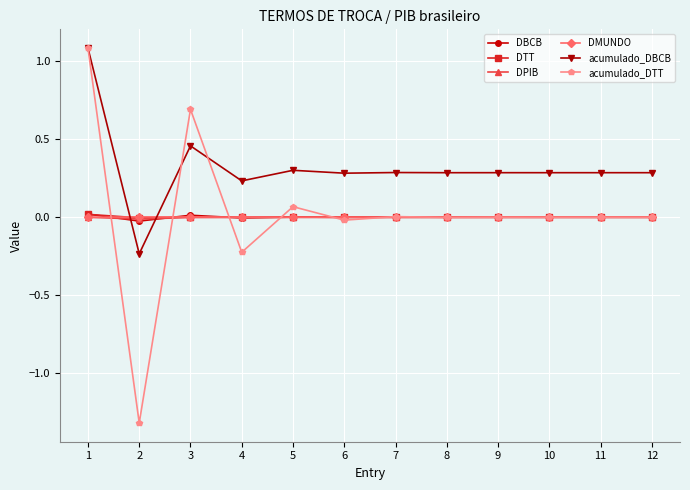

How many times do acumulado_DBCB and DBCB cross each other?

2